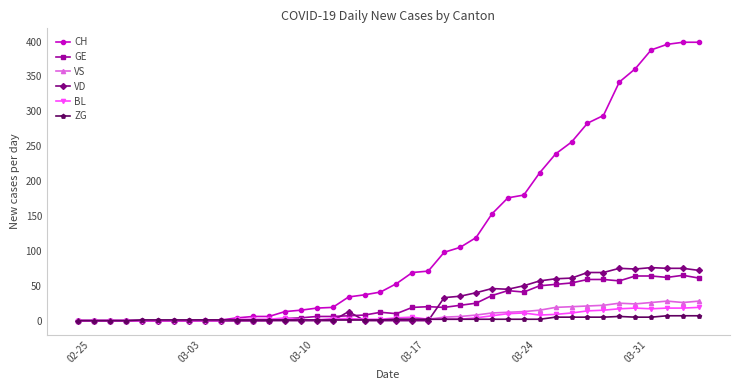

True or false: ZG has more than 0 points higher than both neighbors.

True